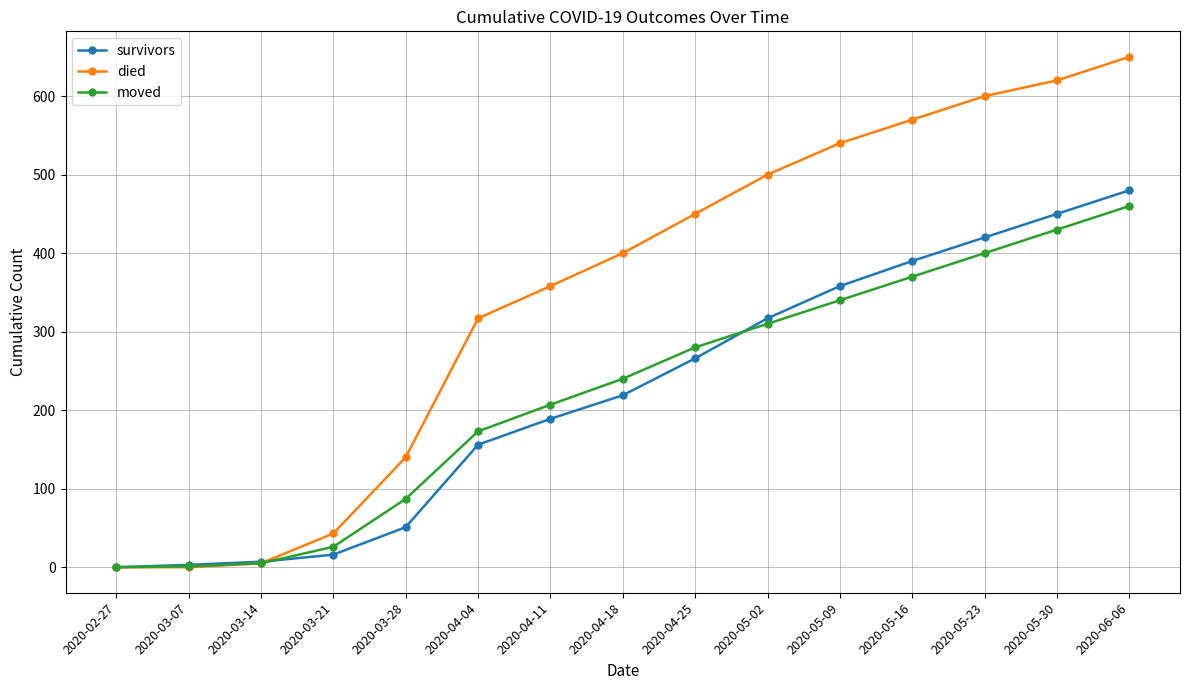

At which category does the chart reach its peak across all series?

2020-06-06